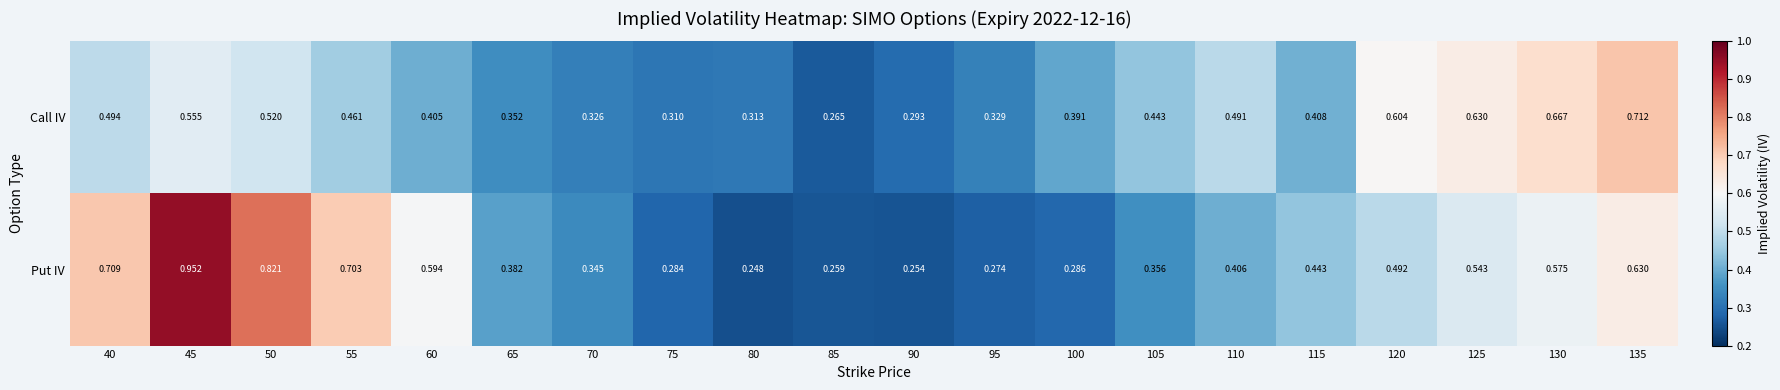

Which series changed the most between 90 and 110?

Call IV